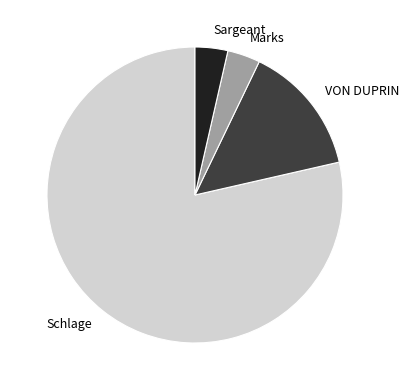

Is it true that Schlage is 71% of the pie?

False